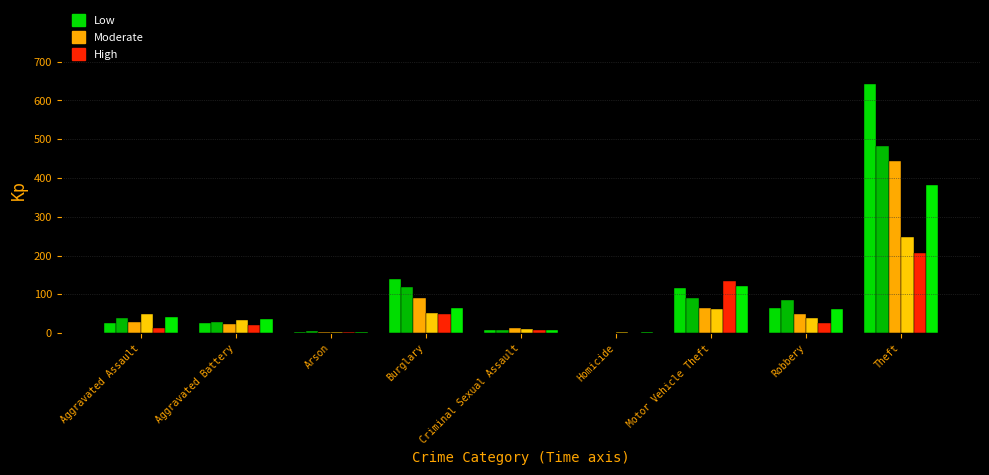

How many data points does each series have?

9